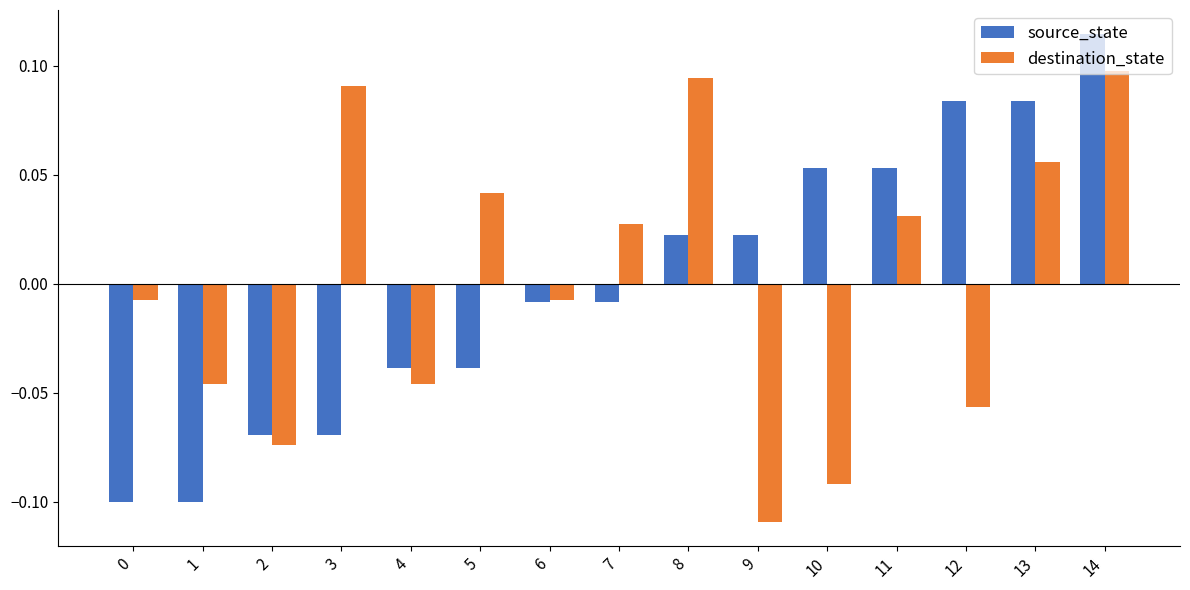

Count the number of categories in the chart.

15